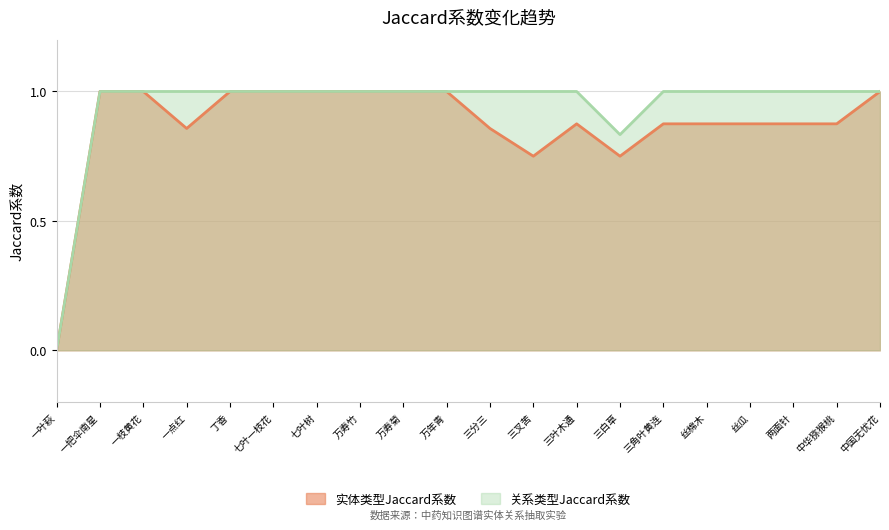

Is the value of 关系类型Jaccard系数 at 一点红 greater than the value of 实体类型Jaccard系数 at 一点红?

Yes